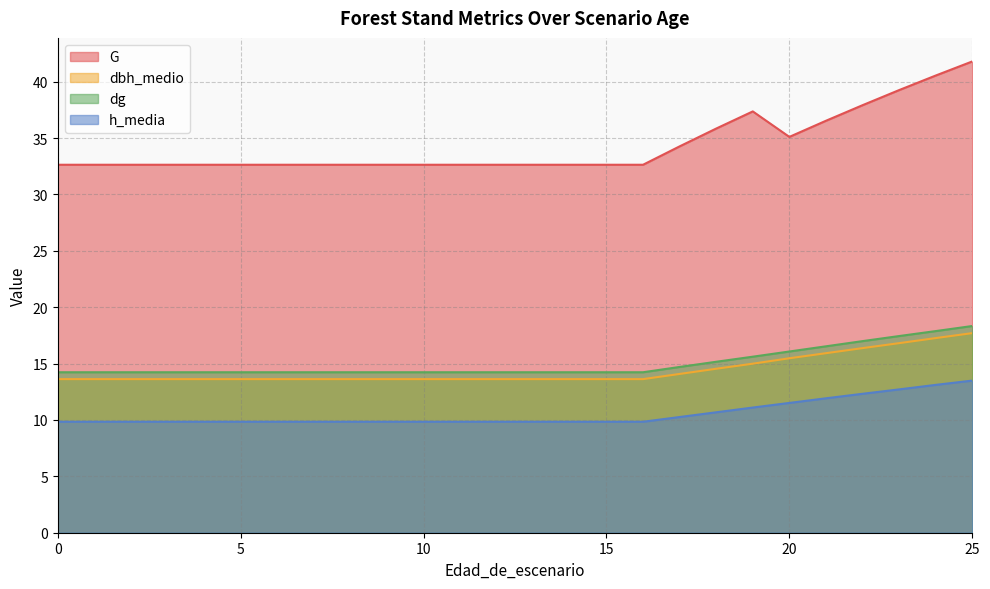

How many data points does each series have?

26